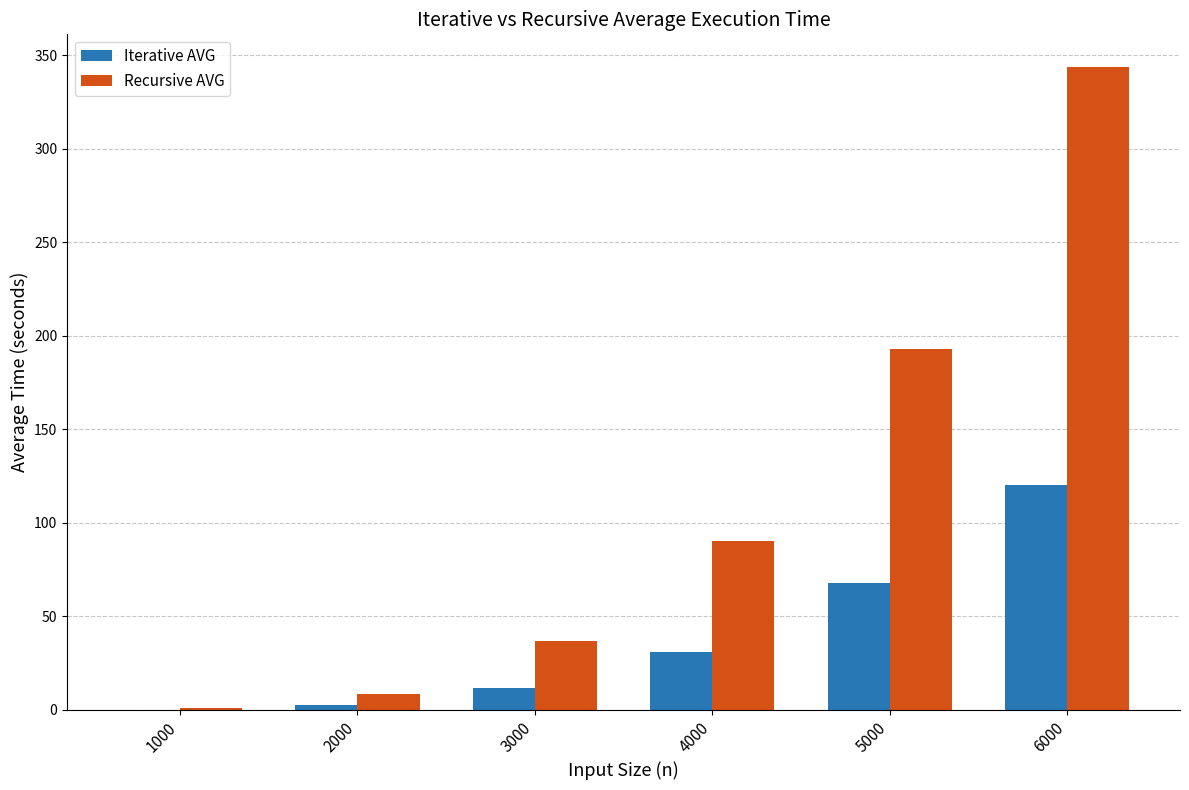

What is the total value across all series at 6000?

464.0